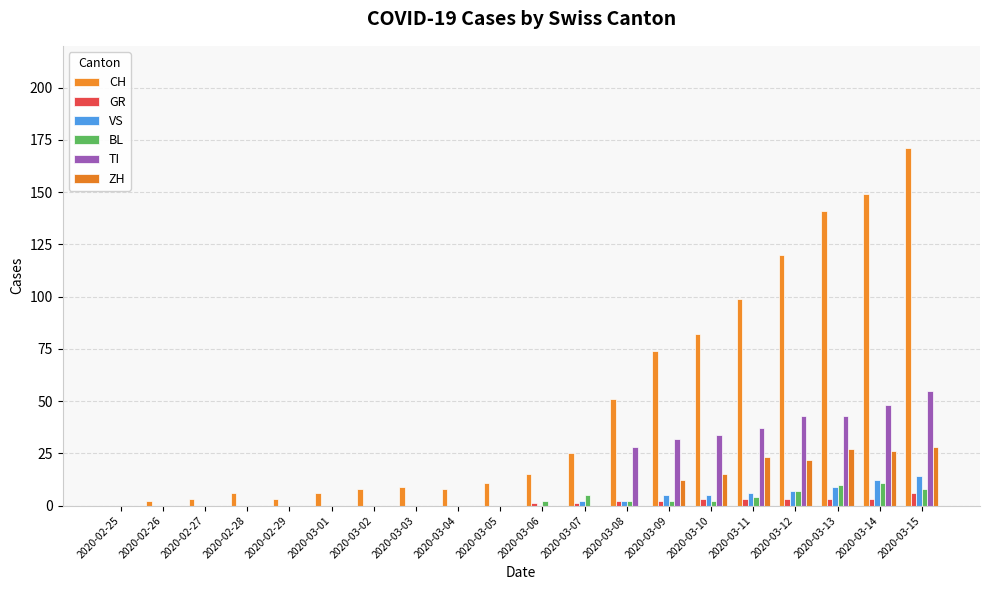

What is the difference between the second highest and second lowest values in the TI series?

48